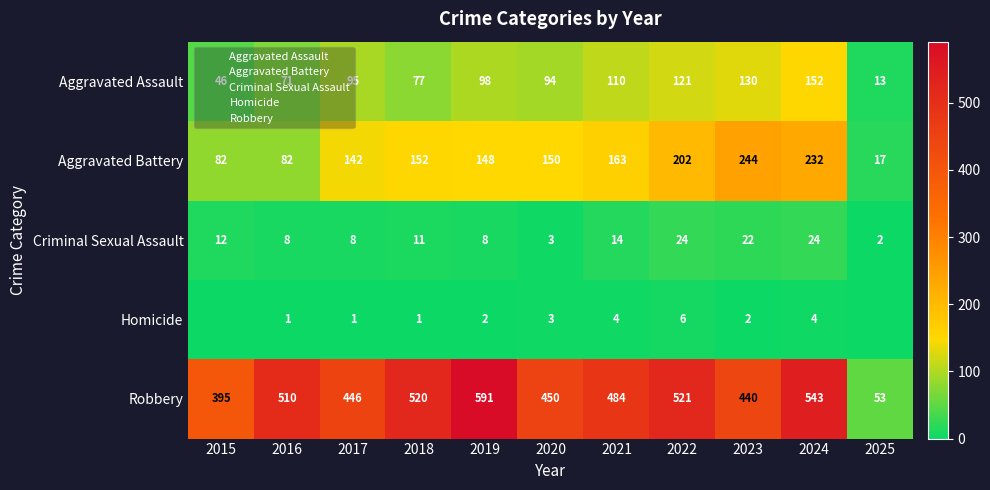

The Robbery series shows 263 at 2015. True or false?

False